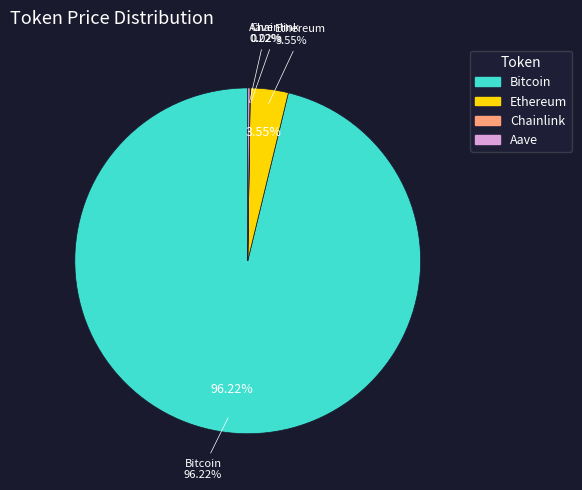

How much of the chart is everything except Ethereum?

96.5%